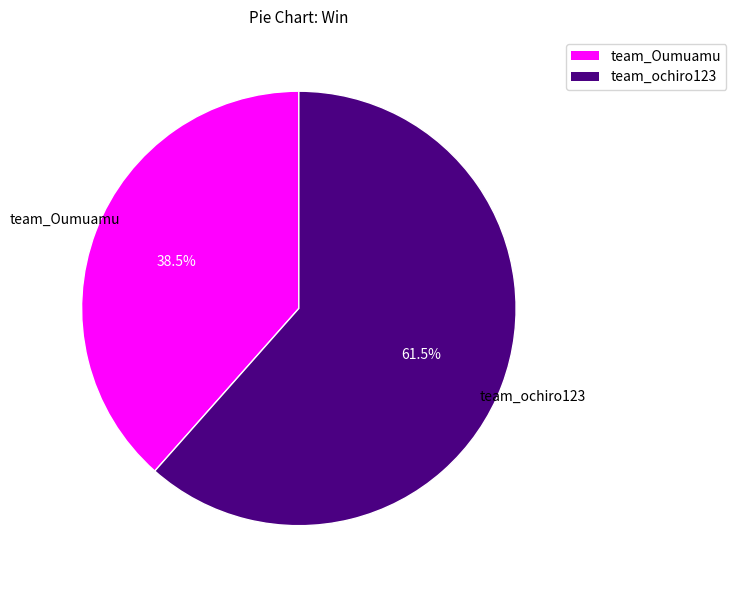

How many segments does this pie chart have?

2